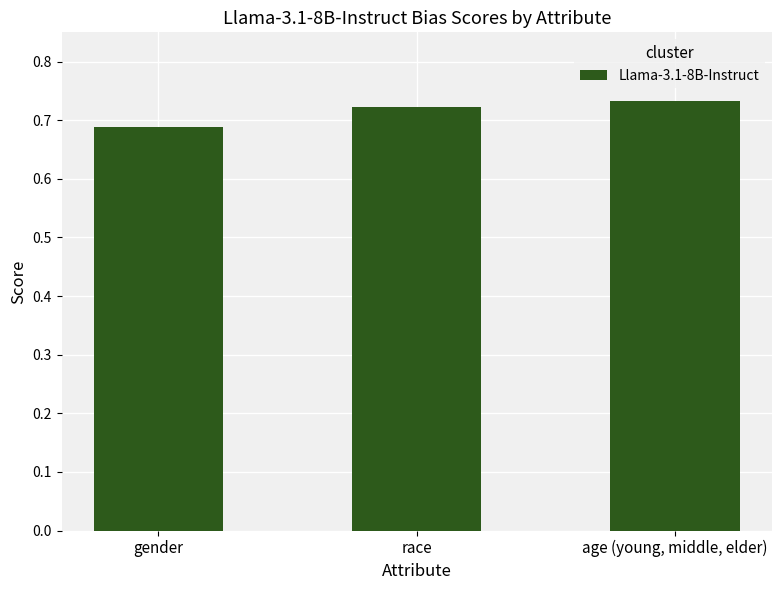

The value at age (young, middle, elder) is 0.4. True or false?

False